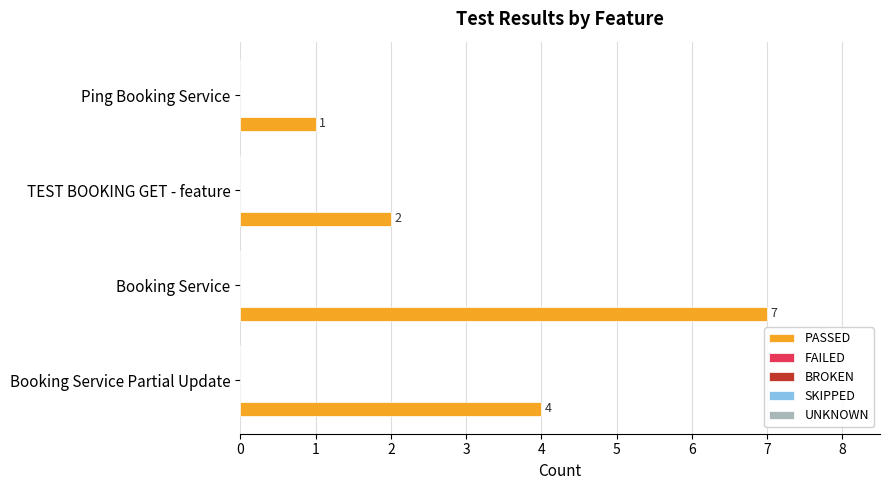

What is the difference between the second highest and minimum values?

3